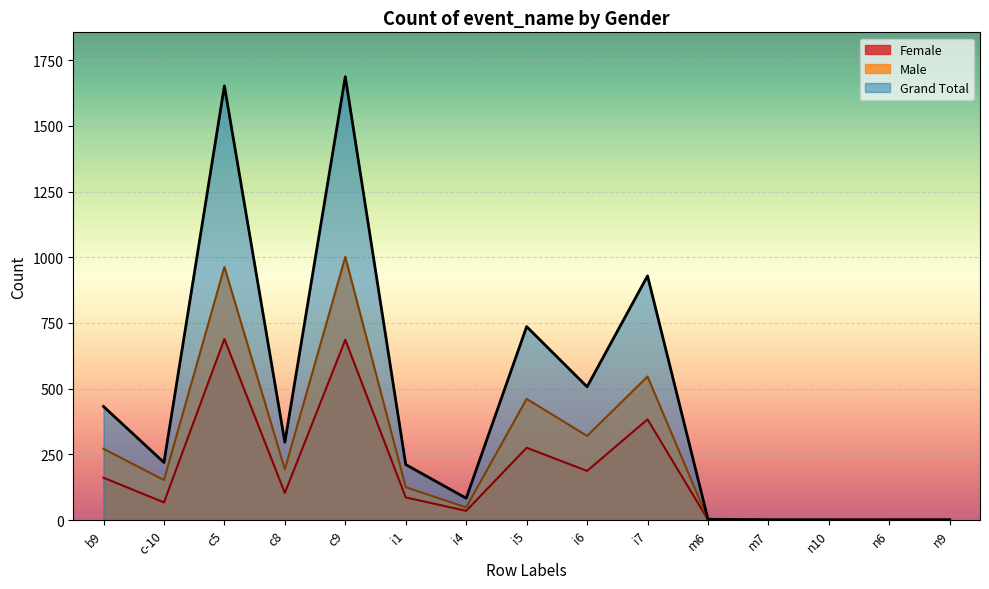

What is the value of the Male point at the 10th from the left?

546